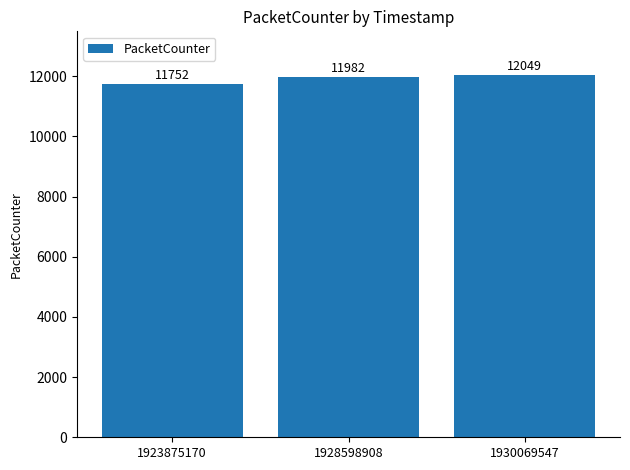

Which has a higher value, 1923875170 or 1930069547?

1930069547